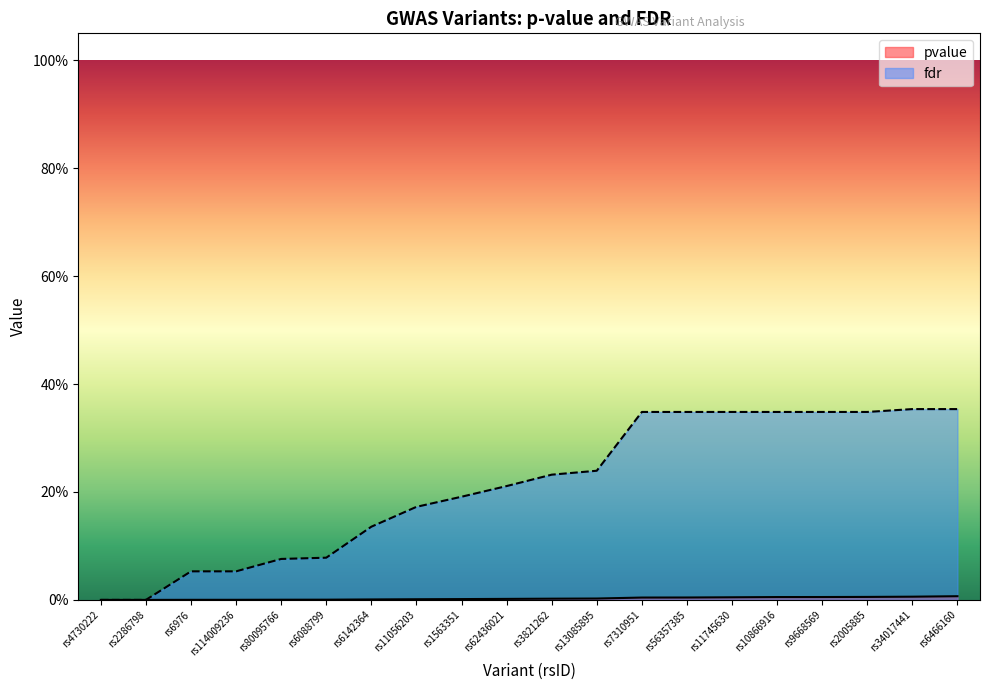

What is the total value across all series at rs11056203?

0.2